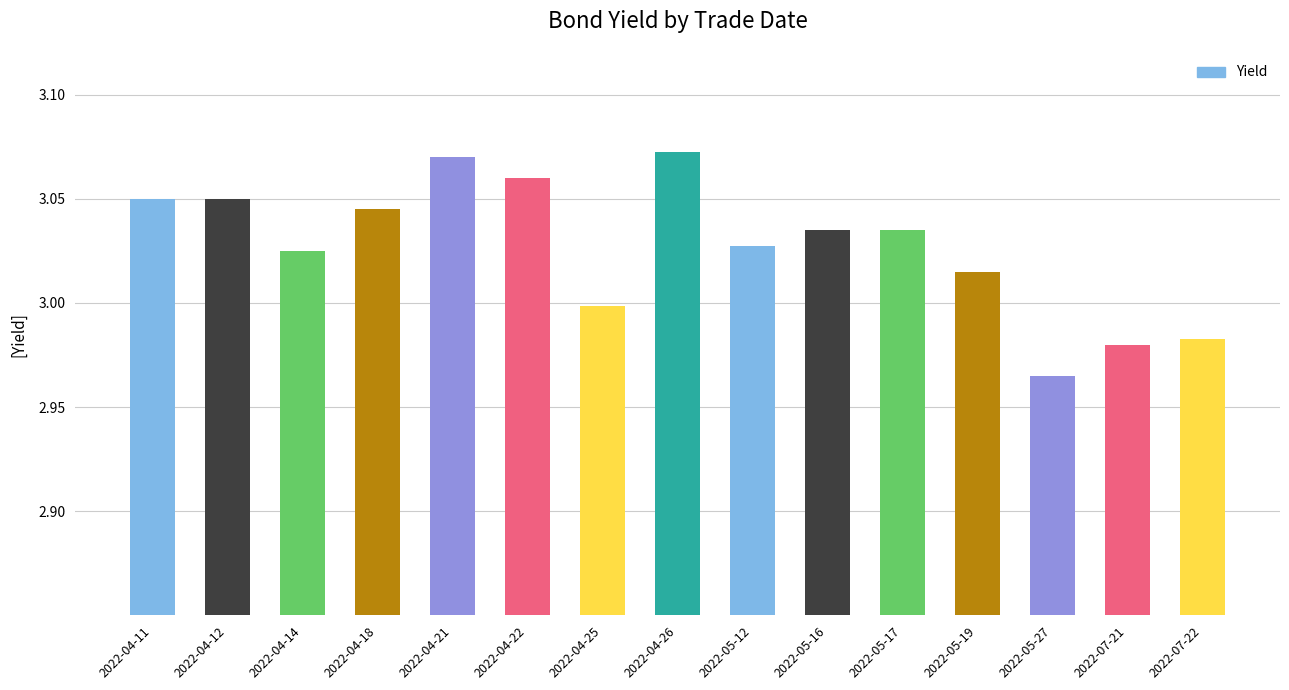

What is the label of the 1st bar from the left?

2022-04-11